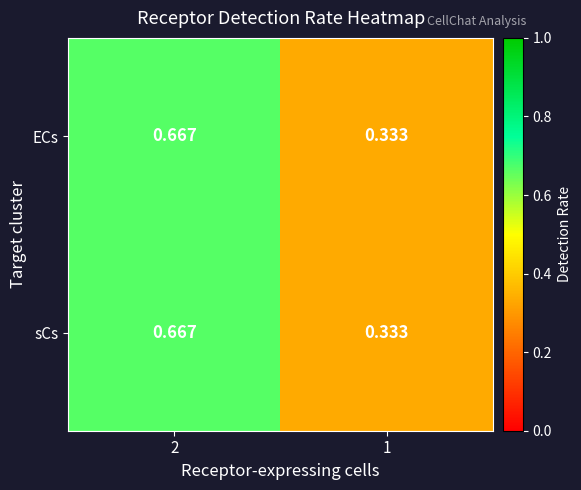

Is the value of ECs at 1 greater than the value of sCs at 2?

No